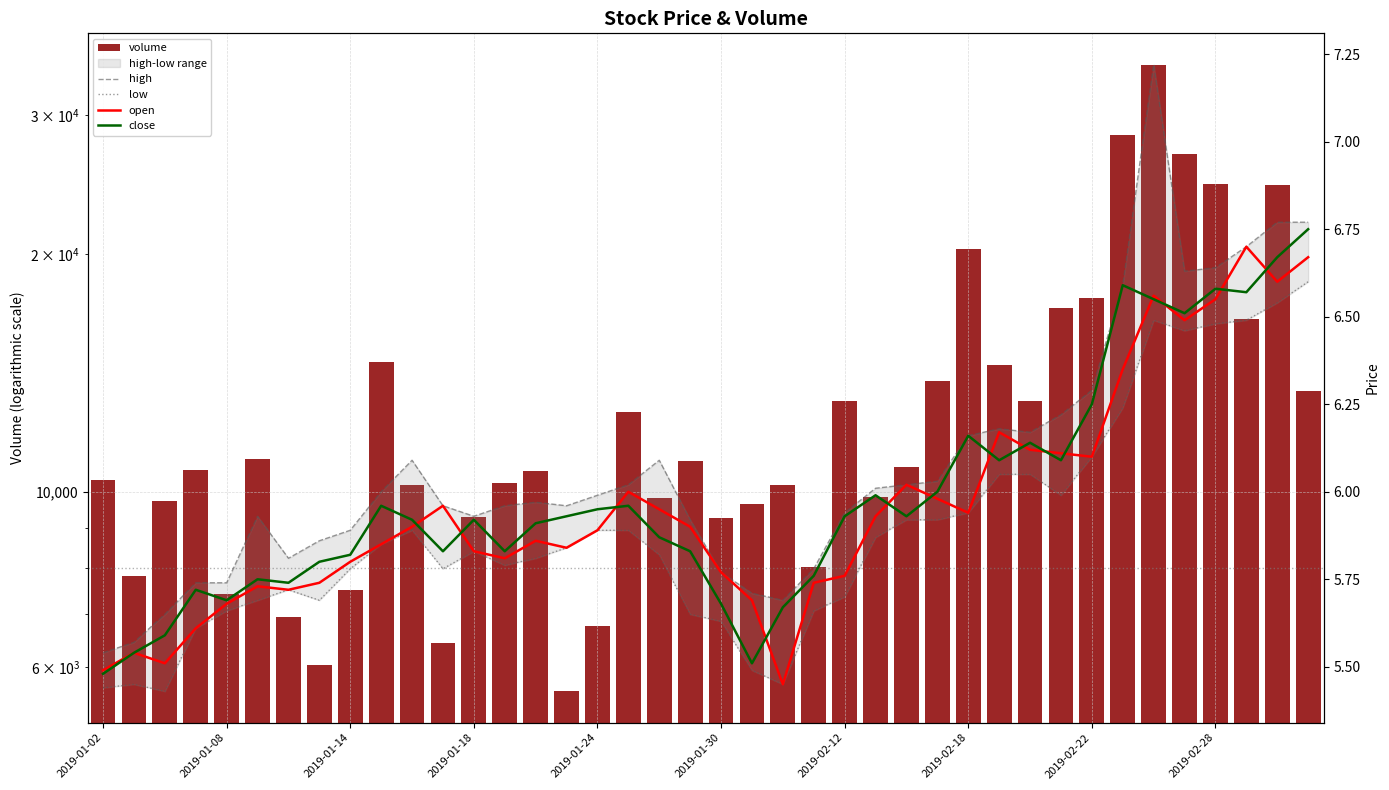

What is the value of the close bar at the 33rd from the left?

6.2